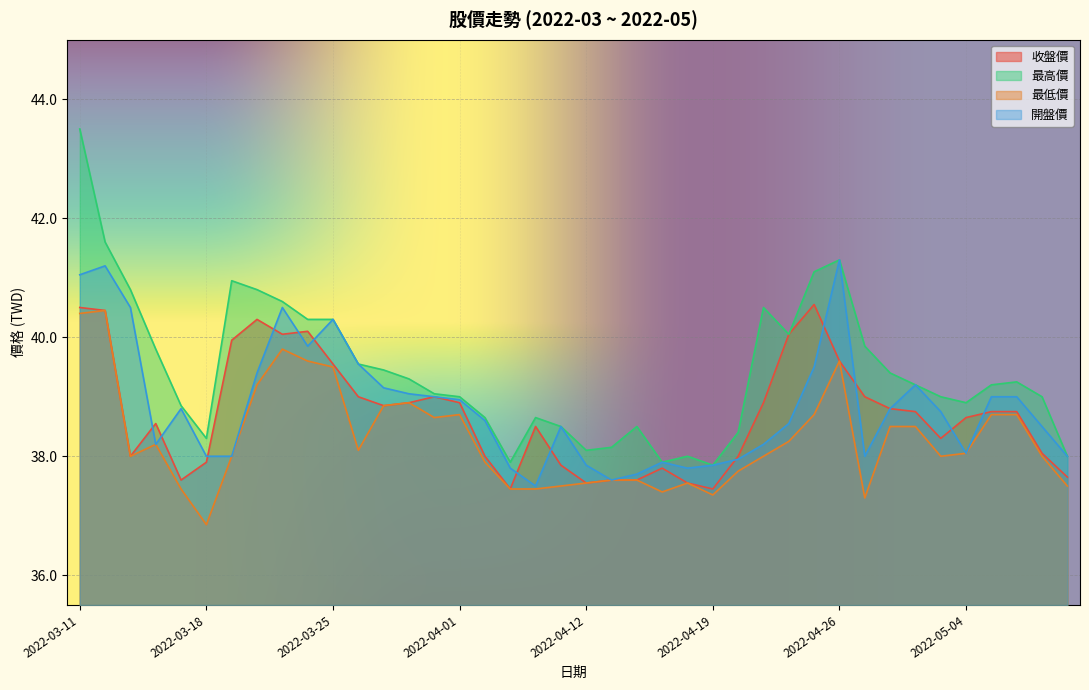

What is the spread (max minus min) of values at 2022-05-05?

0.5